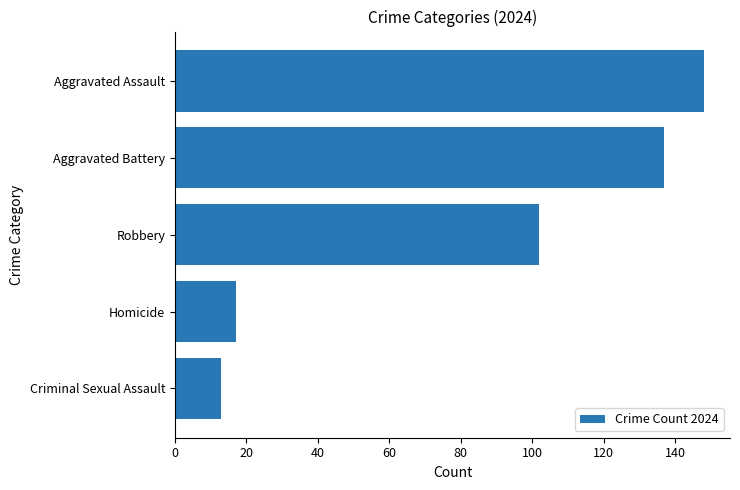

How many values are below 102?

2